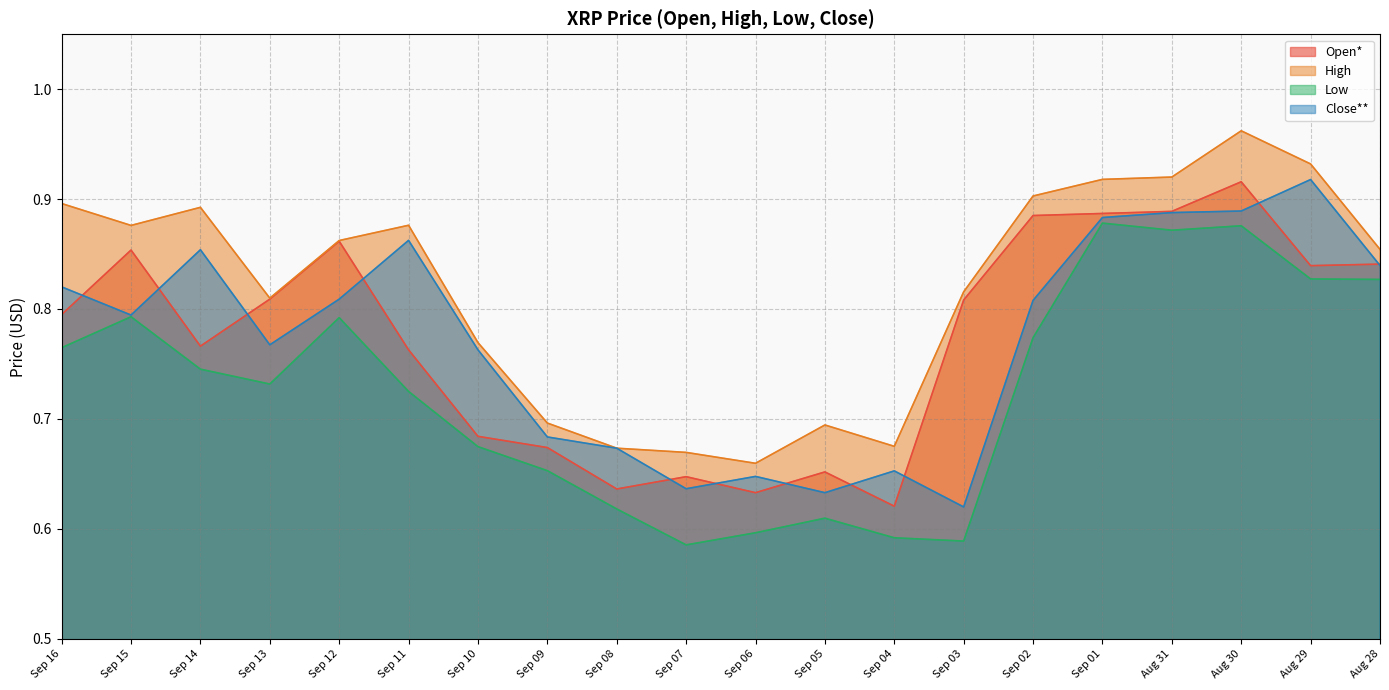

Where is High nearest to the value 0?

Sep 06